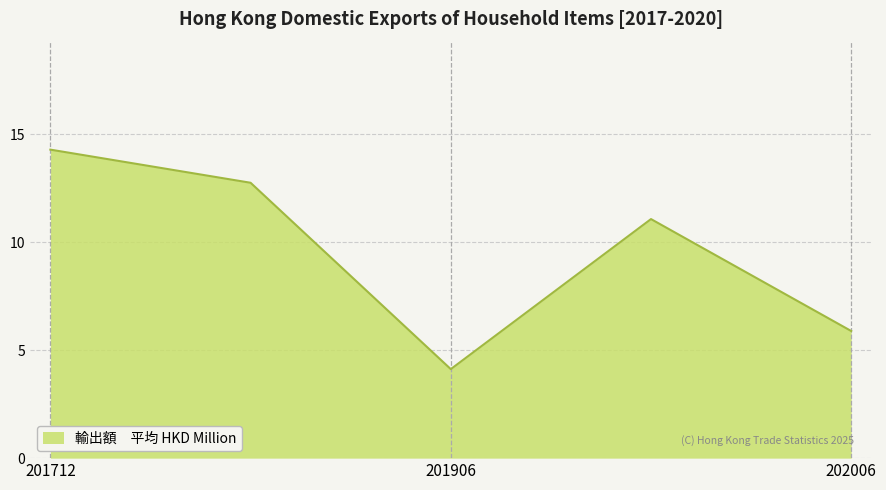

True or false: there are more than 0 points higher than both neighbors.

True